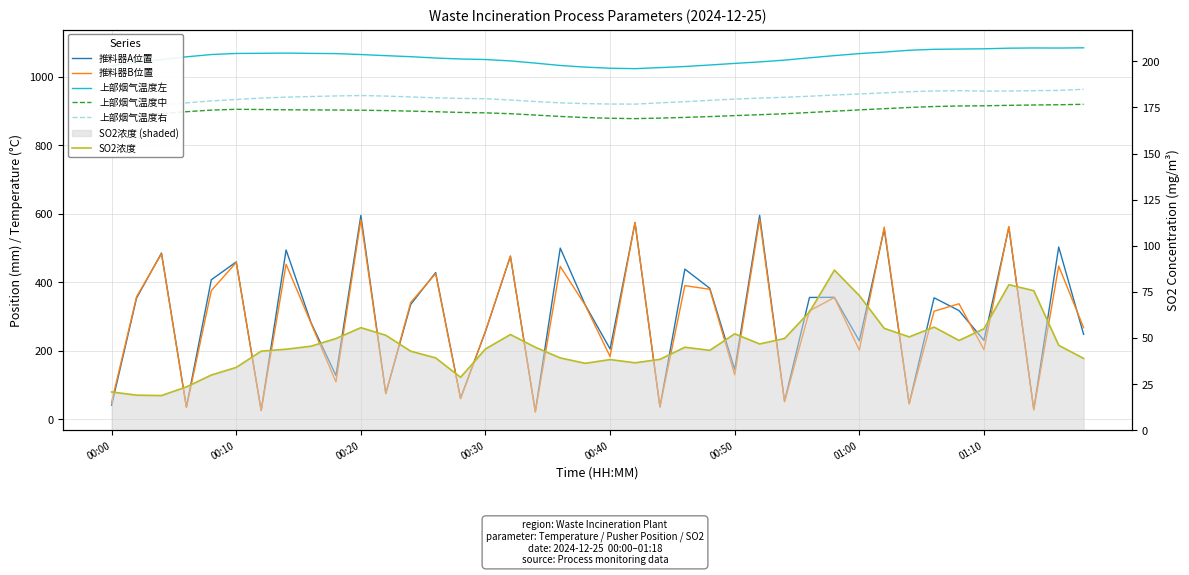

How many interior local valleys does the 上部烟气温度中 series have?

1